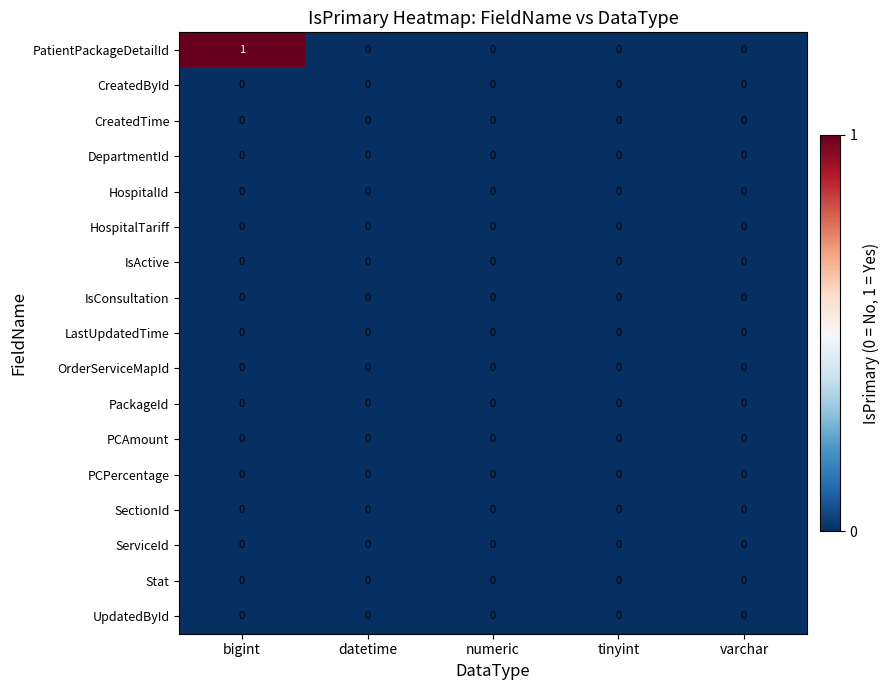

Which series has the largest range (max minus min)?

PatientPackageDetailId